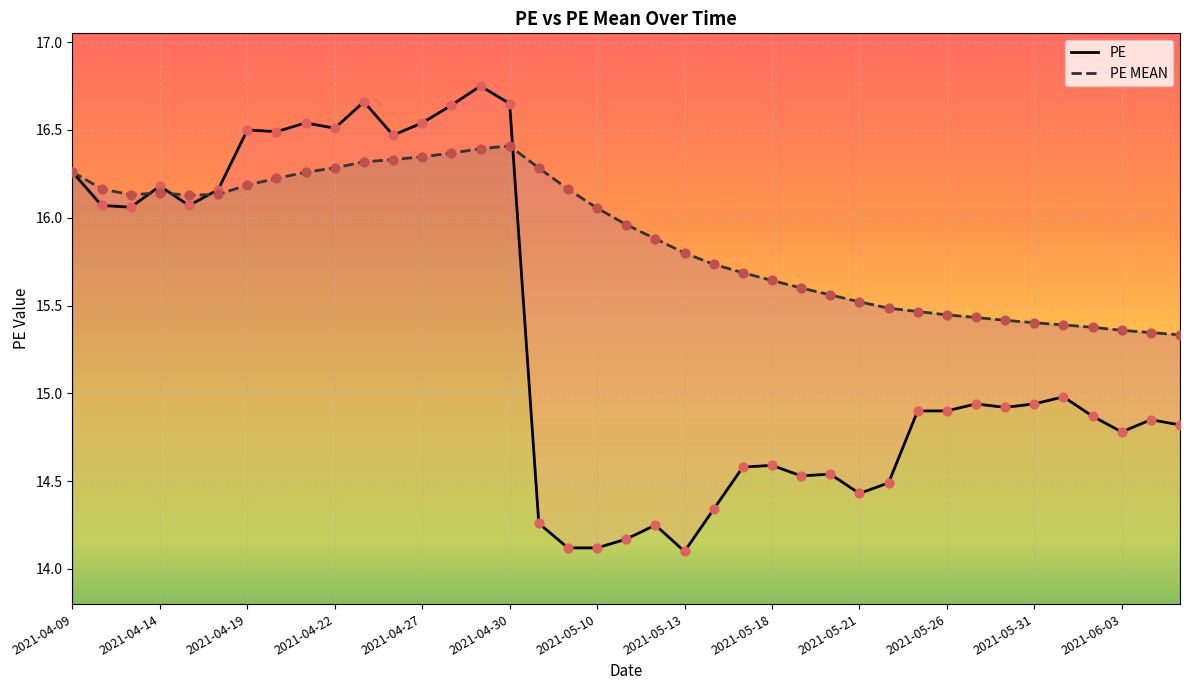

Which series has the widest spread of Y values?

PE